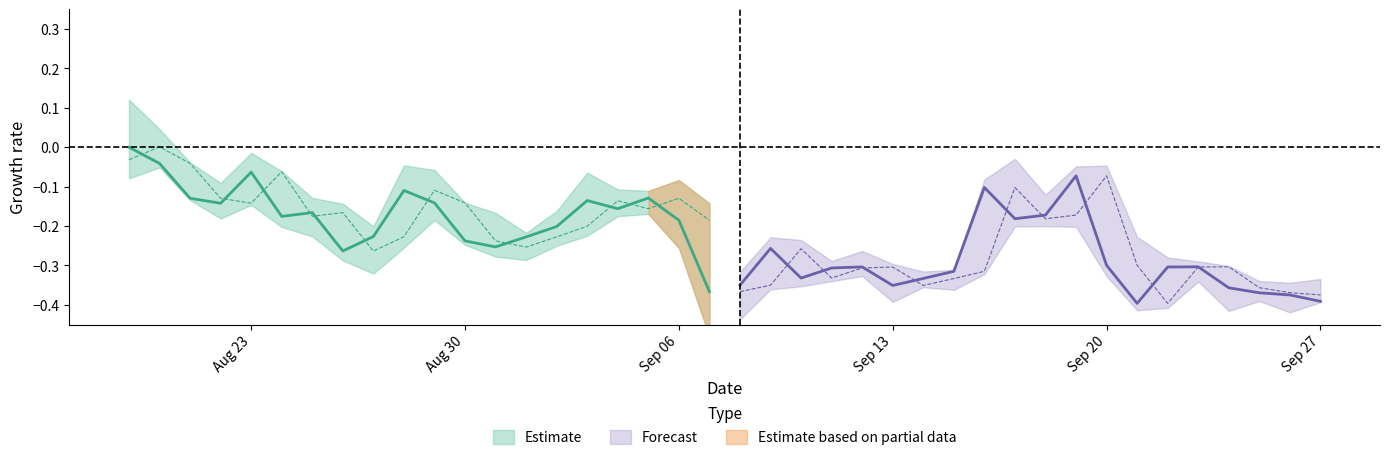

Does the chart have visible grid lines?

No